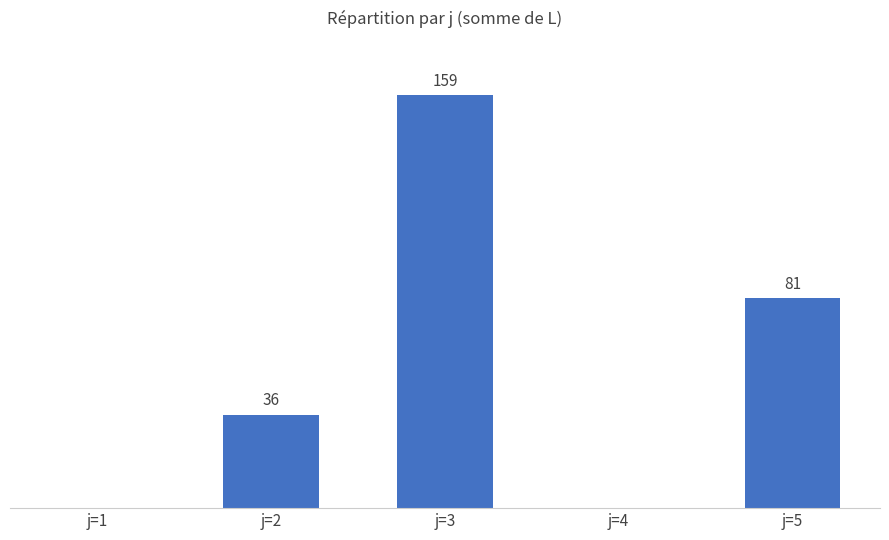

Which label corresponds to the largest value in the chart?

j=3